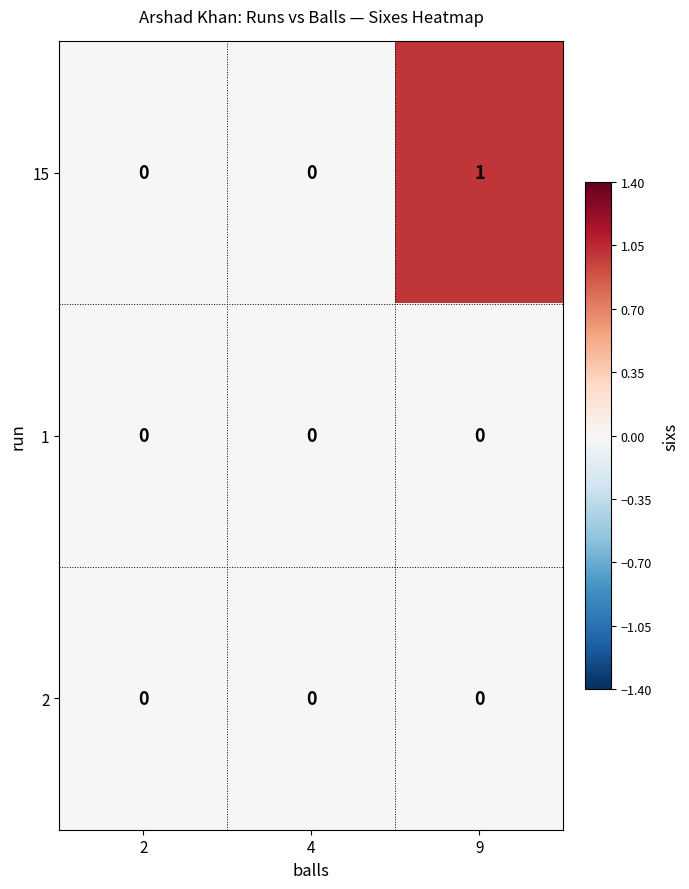

At which category does the chart reach its peak across all series?

9